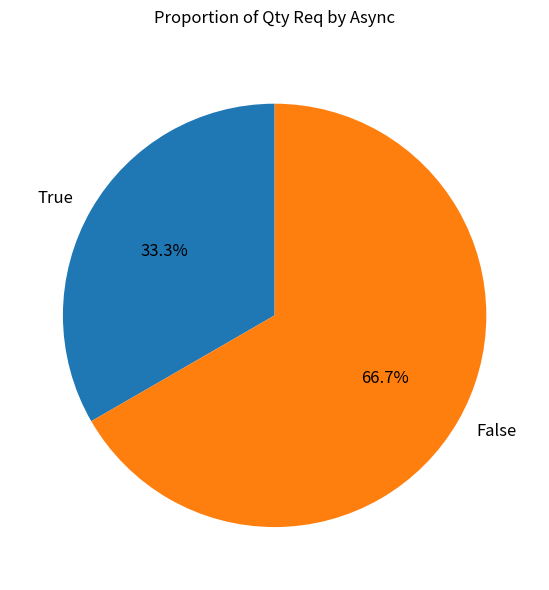

Combined, what portion of the pie is True and False?

100.0%